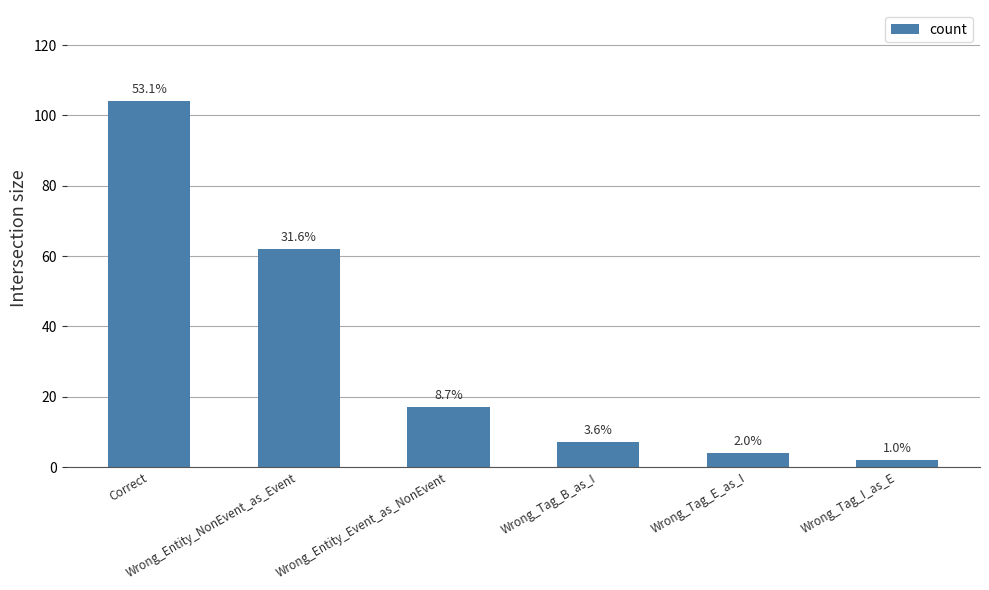

What is the difference between the maximum and minimum values?

102